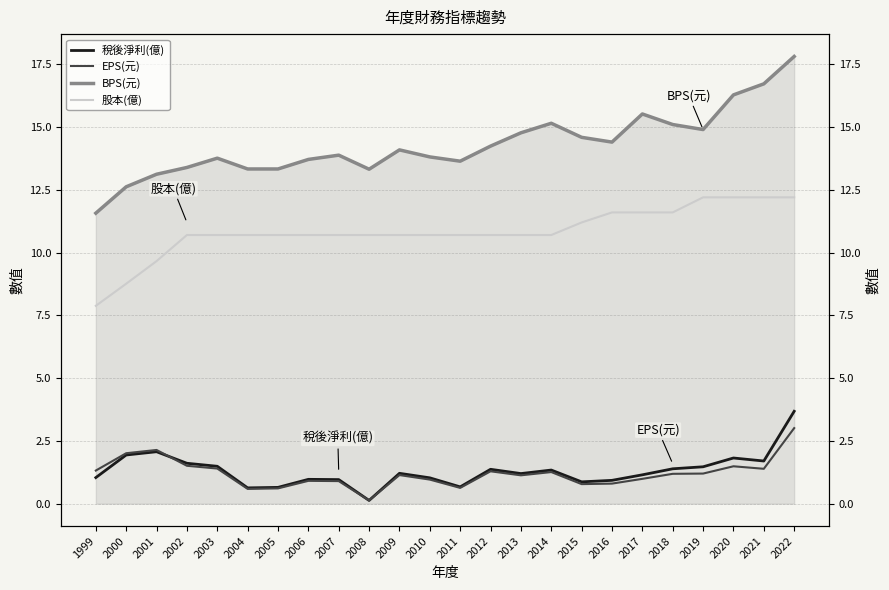

Is it true that EPS(元) equals 2.0 at 1999?

False